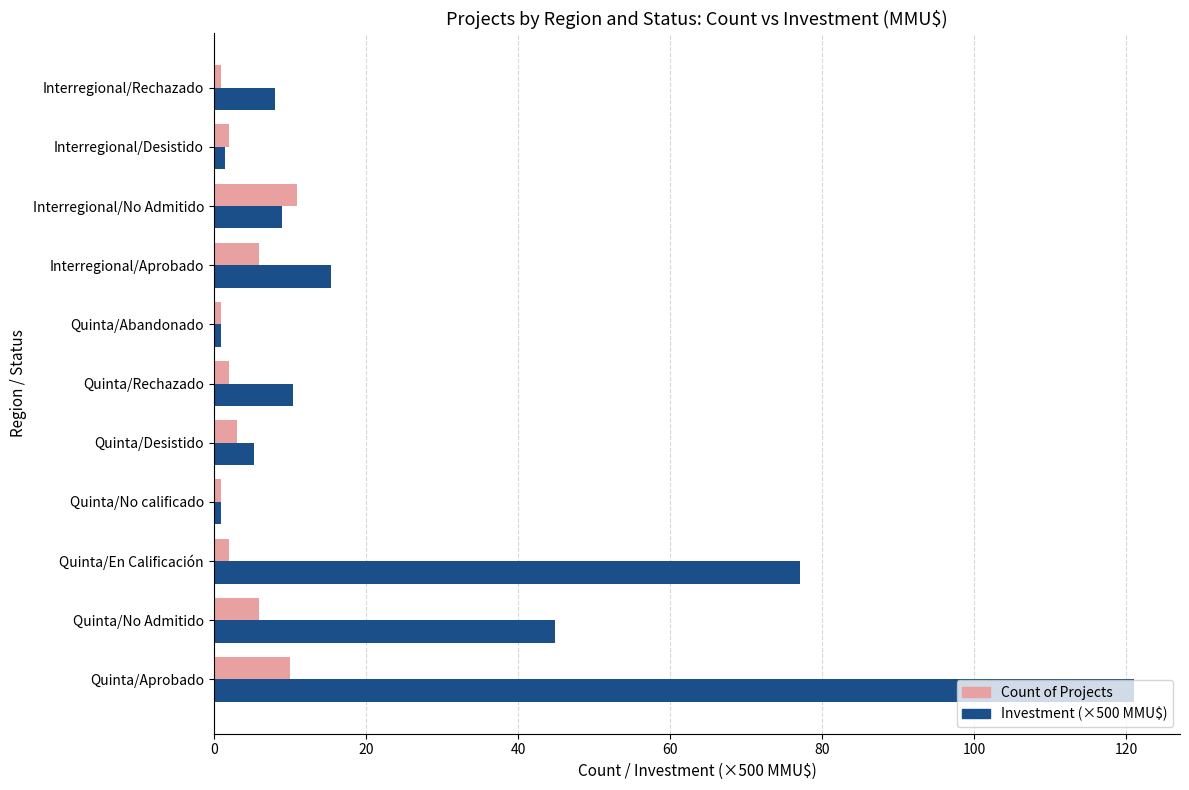

Which series has the largest range (max minus min)?

Investment (×500 MMU$)